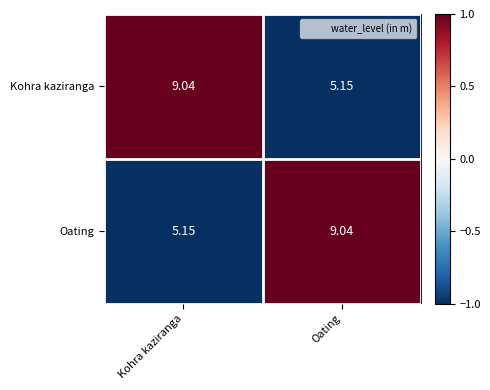

Where is Kohra kaziranga nearest to the value 7?

Oating